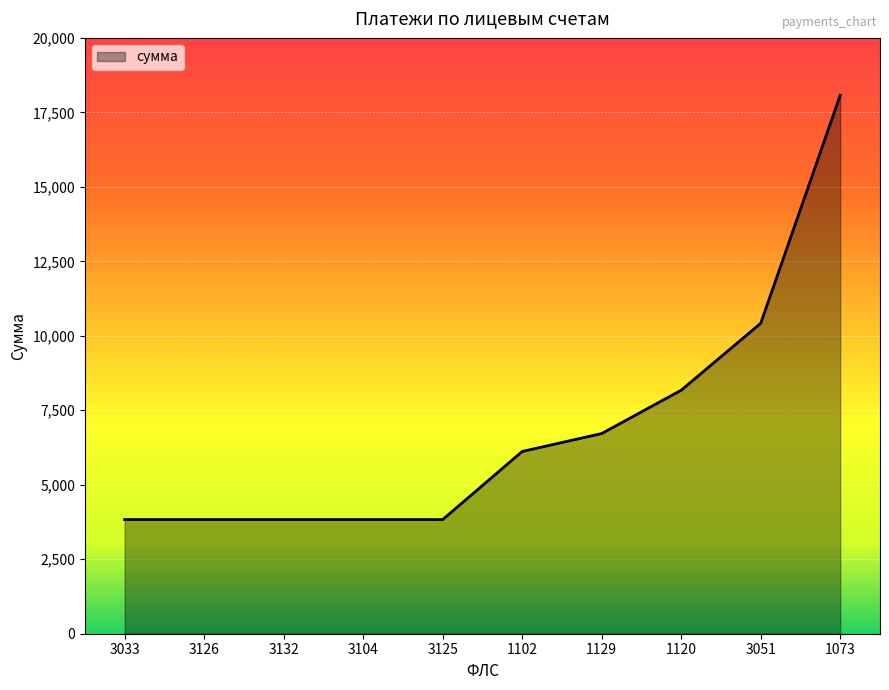

Reading left to right, what are all the values shown in this chart?

3033=3832.7	3126=3832.7	3132=3832.7	3104=3832.7	3125=3832.7	1102=6117.3	1129=6719.7	1120=8174.3	3051=10421.4	1073=18076.0